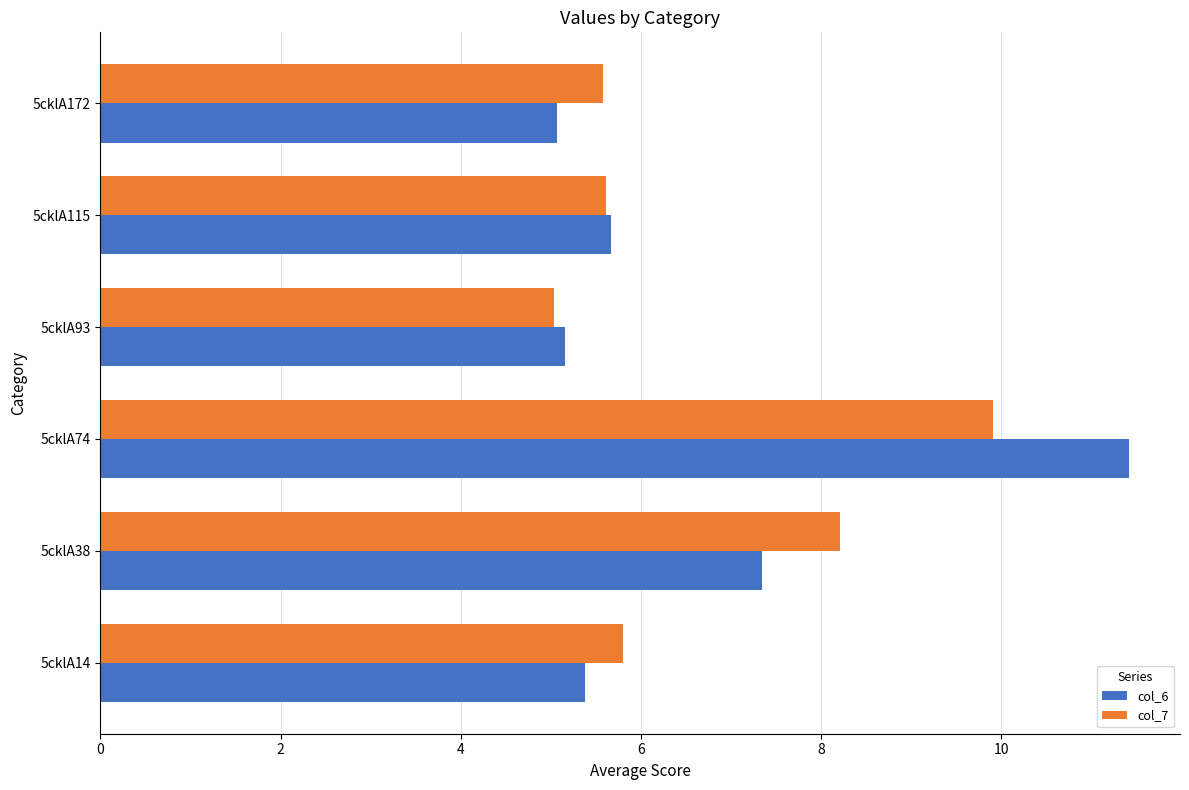

Between 5cklA38 and 5cklA172, which series saw the biggest shift?

col_7